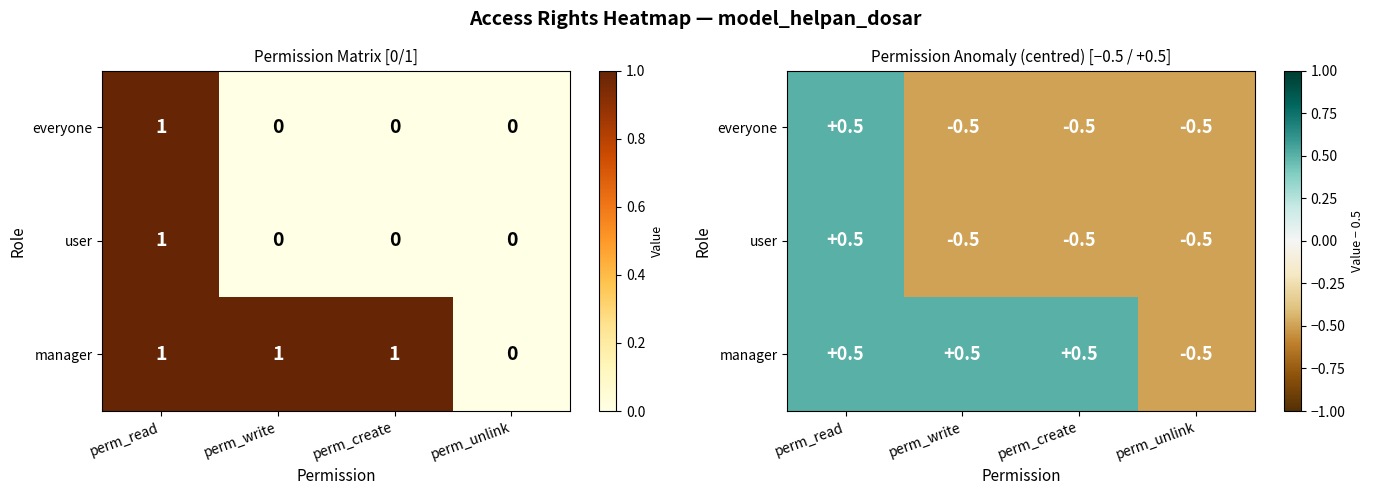

Rank the categories by manager value from highest to lowest.

perm_read, perm_write, perm_create, perm_unlink